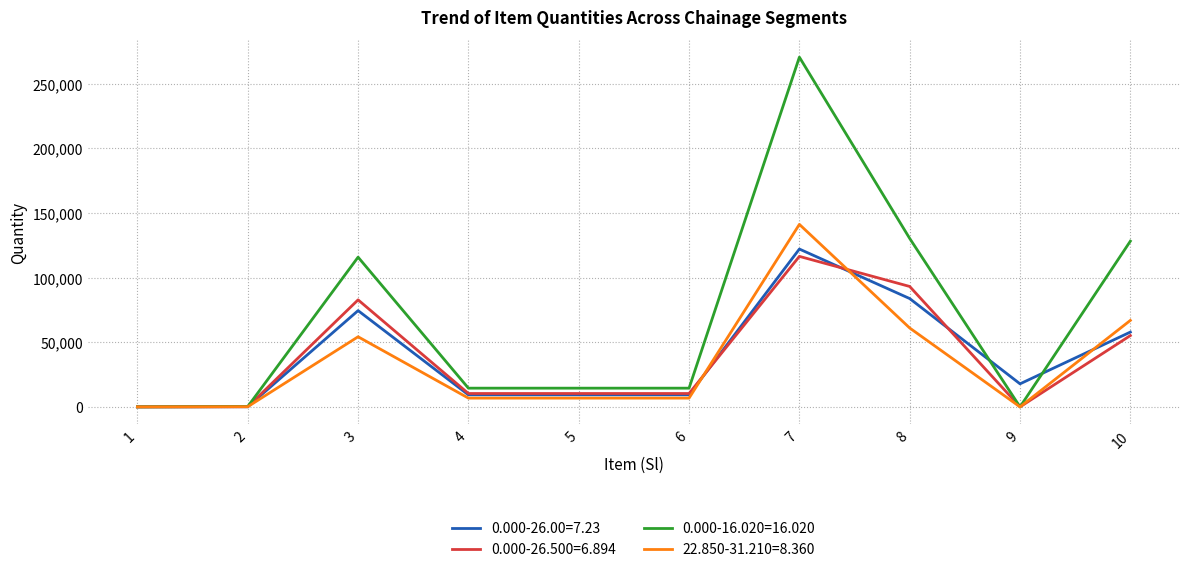

Which series has the largest total across all categories?

0.000-16.020=16.020